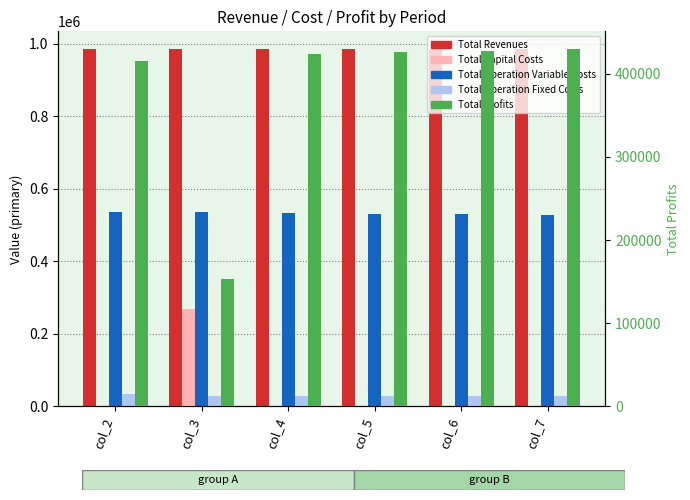

Reading right to left, what are all the values shown in this chart?

Total Revenues: col_7=985108.5	col_6=985108.5	col_5=985108.5	col_4=985108.5	col_3=985108.5	col_2=985108.5
Total Capital Costs: col_7=0.0	col_6=0.0	col_5=0.0	col_4=0.0	col_3=268800.0	col_2=0.0
Total Operation Variable Costs: col_7=527451.6	col_6=529277.5	col_5=531100.8	col_4=532921.7	col_3=534740.0	col_2=536555.8
Total Operation Fixed Costs: col_7=28247.2	col_6=28247.2	col_5=28247.2	col_4=28247.2	col_3=28247.2	col_2=33627.6
Total Profits: col_7=429409.7	col_6=427583.8	col_5=425760.4	col_4=423939.6	col_3=153321.3	col_2=414925.0